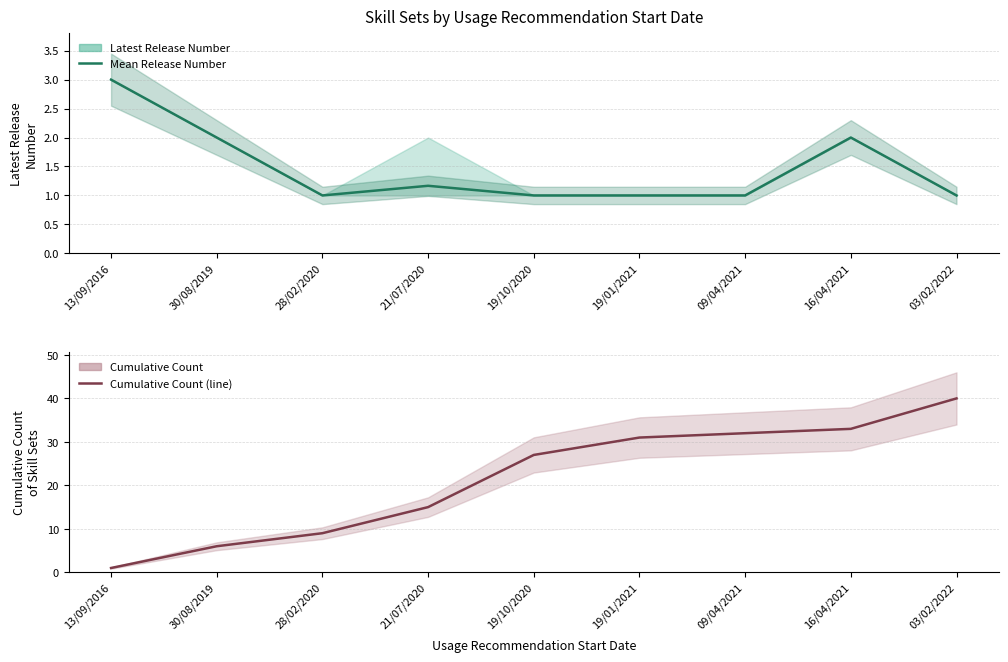

Rank the categories by Latest Release Number (mean) value from lowest to highest.

28/02/2020, 19/10/2020, 19/01/2021, 09/04/2021, 03/02/2022, 21/07/2020, 30/08/2019, 16/04/2021, 13/09/2016